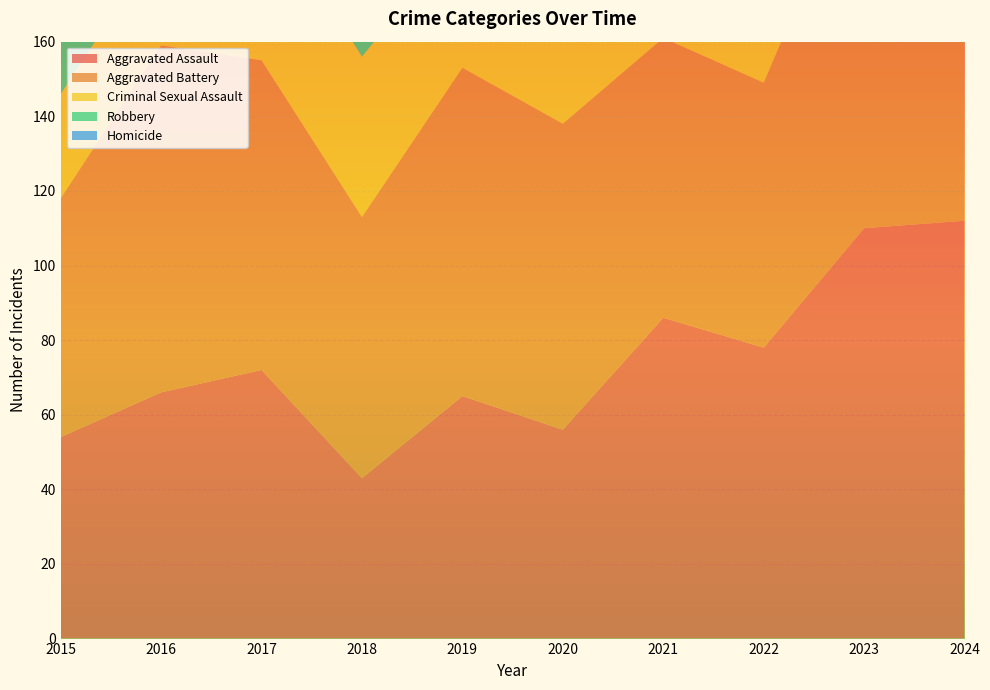

Reading left to right, what are all the values shown in this chart?

Aggravated Assault: 54	66	72	43	65	56	86	78	110	112
Aggravated Battery: 64	93	83	70	88	82	75	71	102	127
Criminal Sexual Assault: 28	28	44	43	36	27	36	43	38	50
Robbery: 117	144	105	107	75	102	105	108	113	121
Homicide: 13	8	5	2	0	6	2	10	3	2